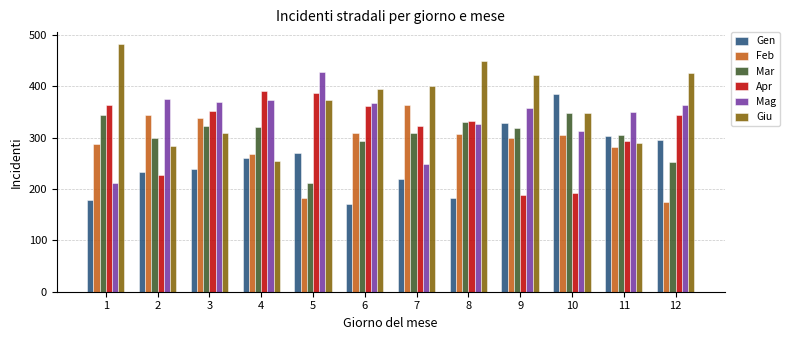

How many data points does each series have?

12